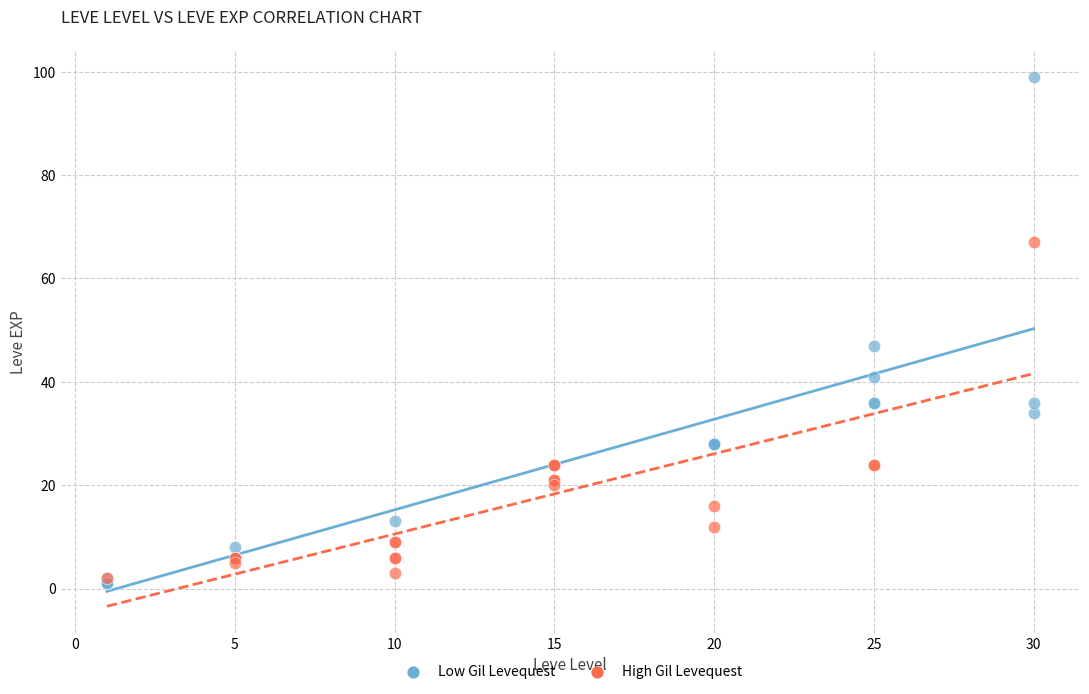

Which series has the largest Y range (max minus min)?

Low Gil Levequest